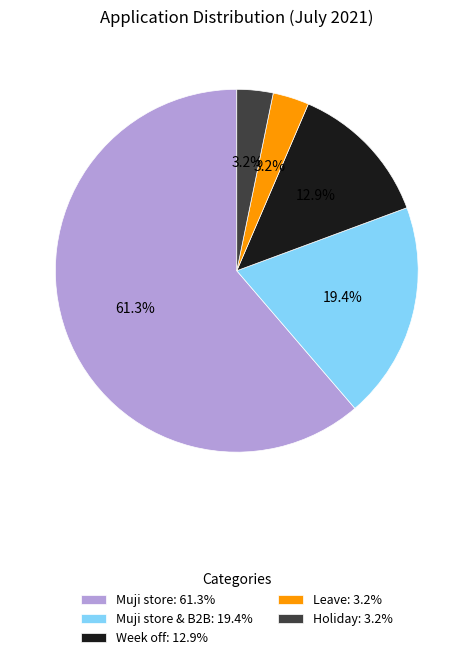

To the nearest percent, what is the difference between the largest and smallest slice percentages?

58%